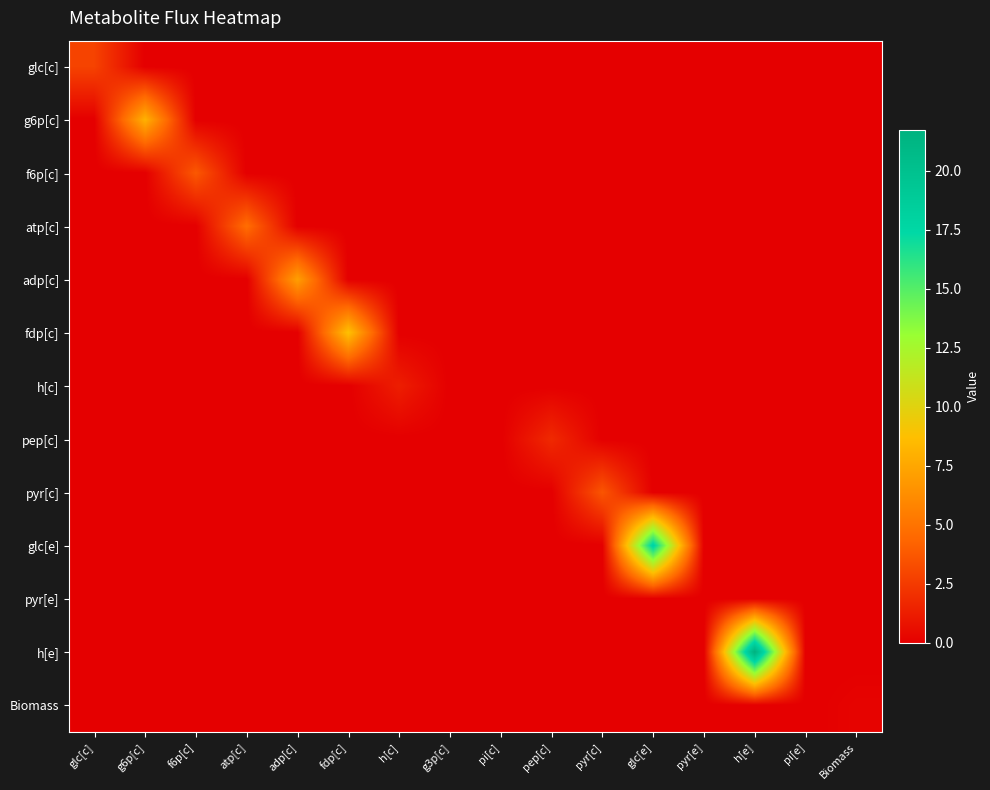

Which category has the lowest value across all series?

g6p[c]